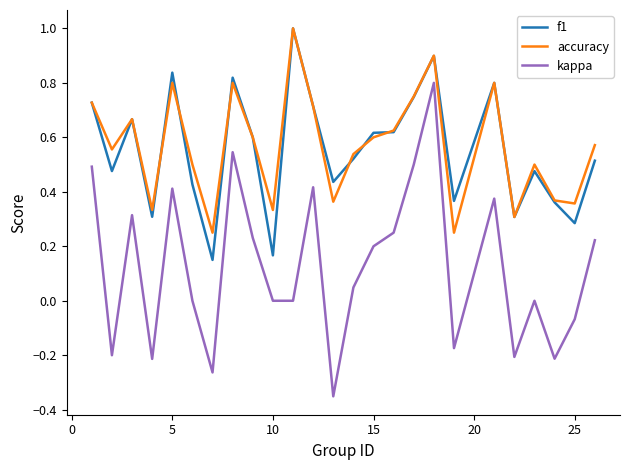

True or false: accuracy and kappa cross at least once.

False